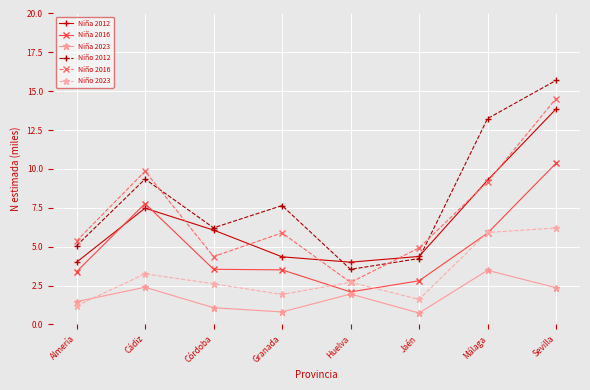

Where does the Niño 2016 series first go above 5?

Almería